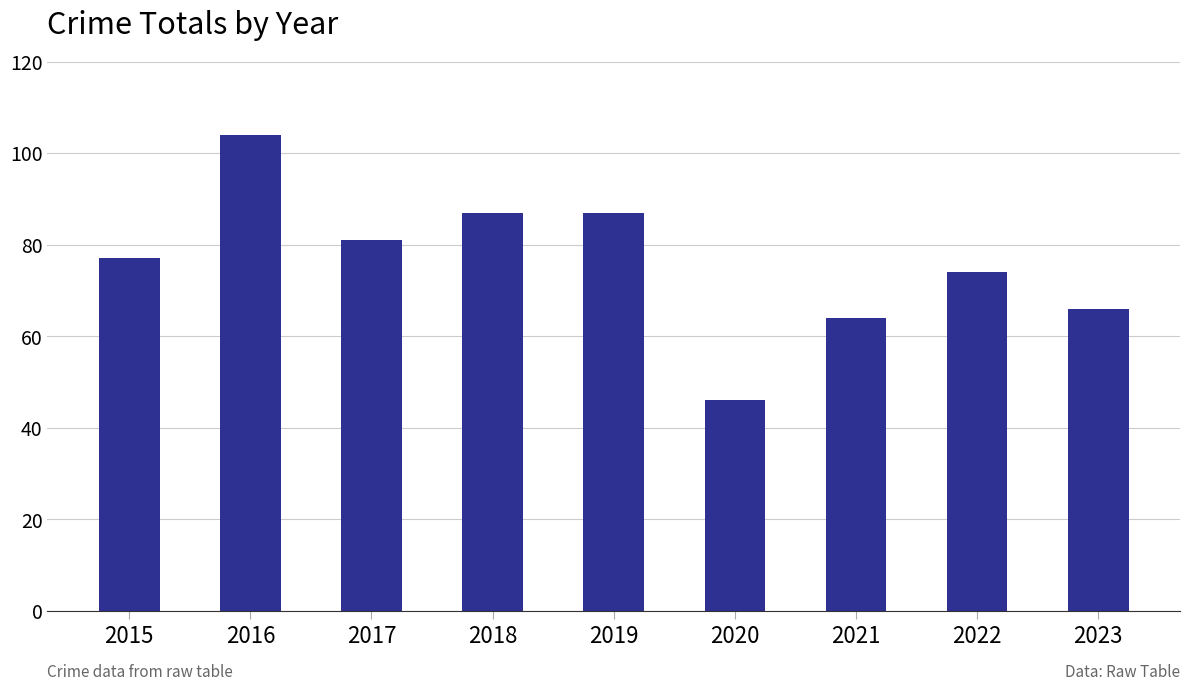

Reading left to right, list all the values displayed in this chart.

77	104	81	87	87	46	64	74	66